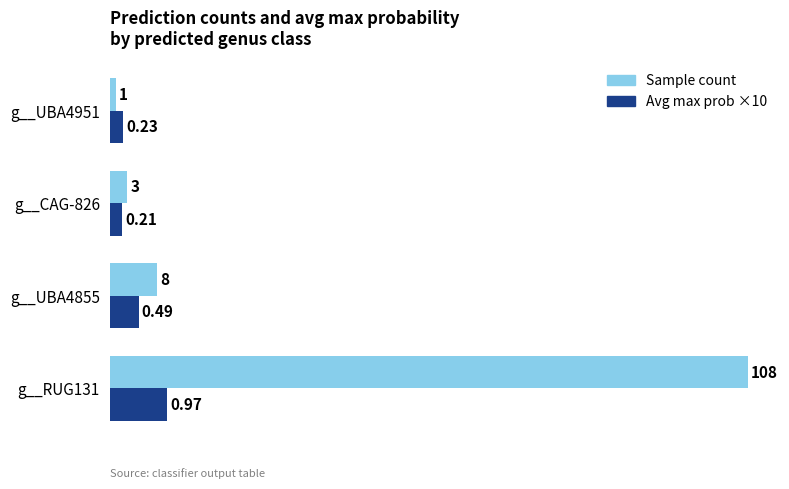

Rank the series by their maximum value, from highest to lowest.

Sample count, Avg max prob ×10